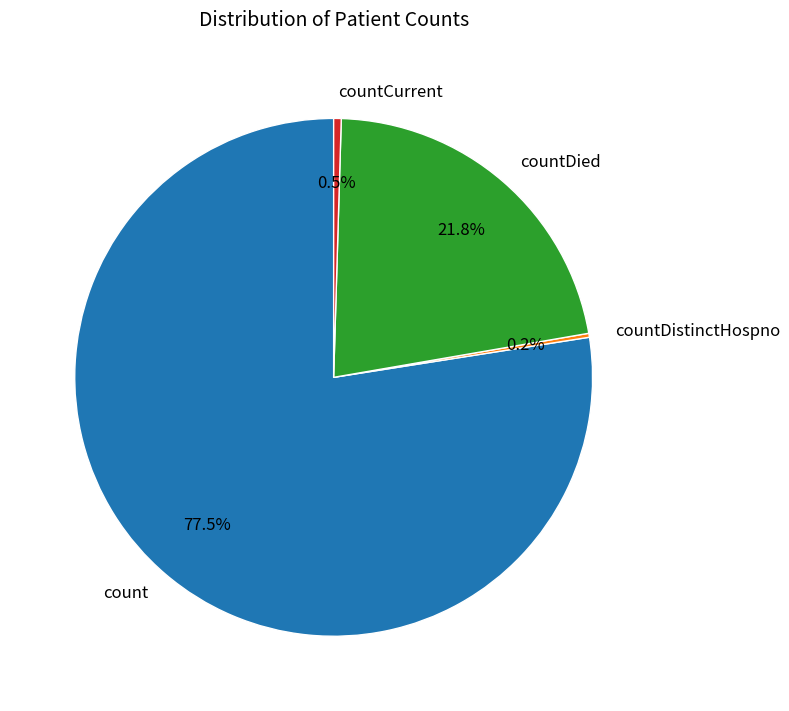

Does any single category account for the majority?

Yes